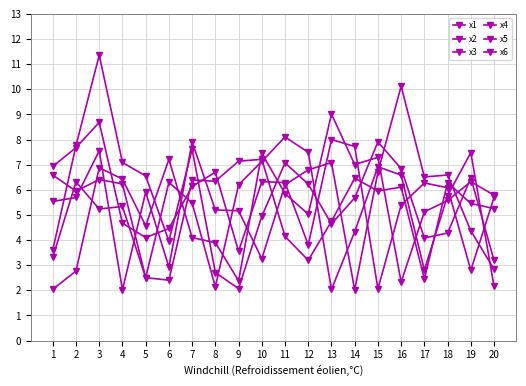

Count the number of categories in the chart.

20